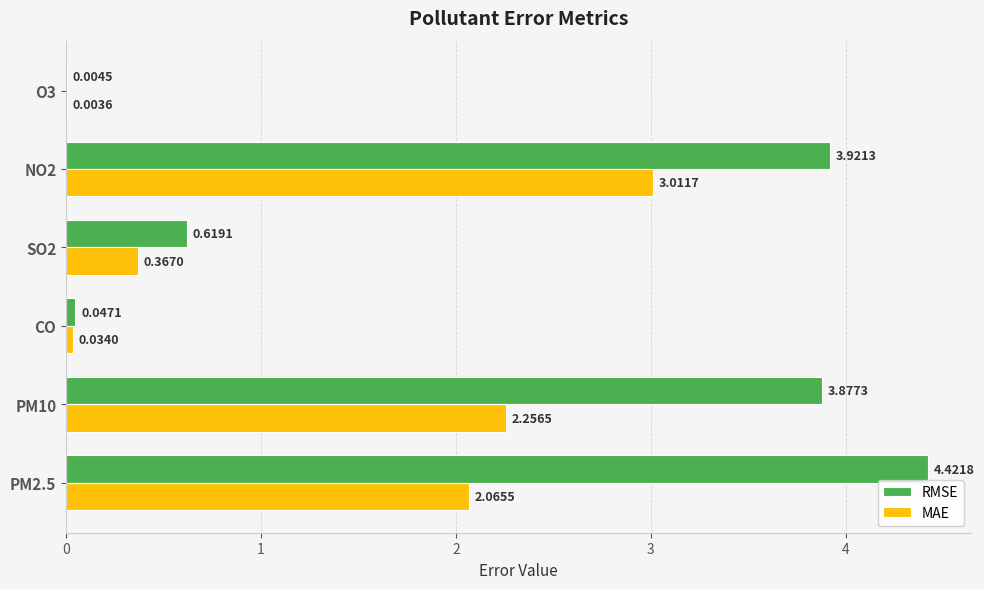

Between CO and O3, which series saw the biggest shift?

RMSE